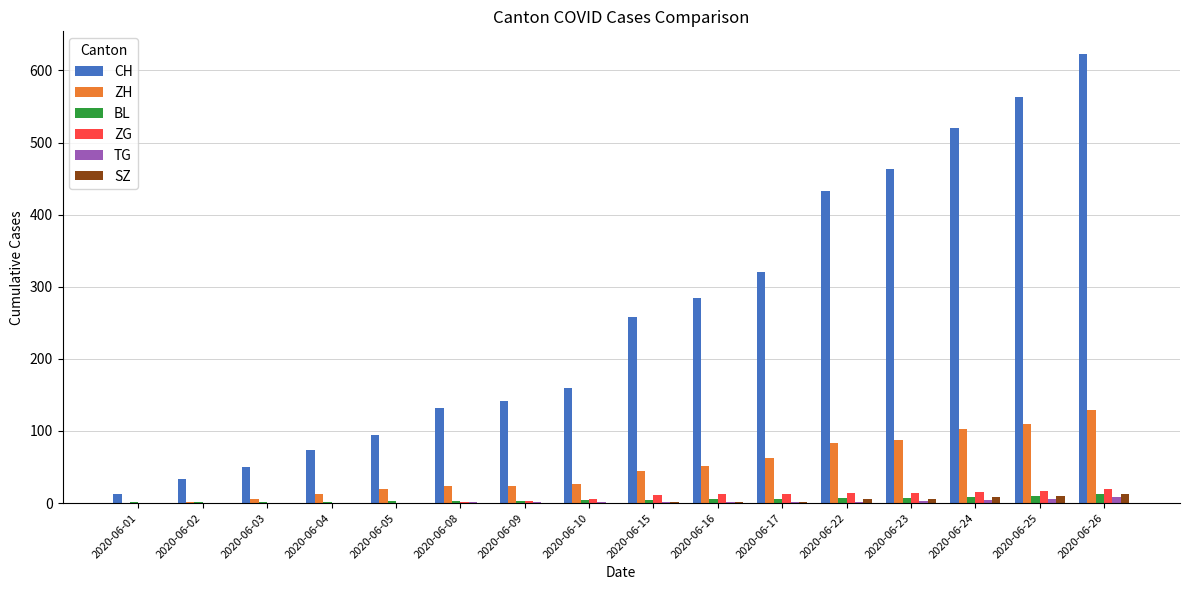

Are the bars horizontal?

No